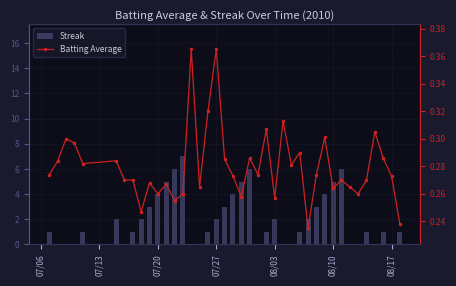

Which series has the largest range (max minus min)?

Streak